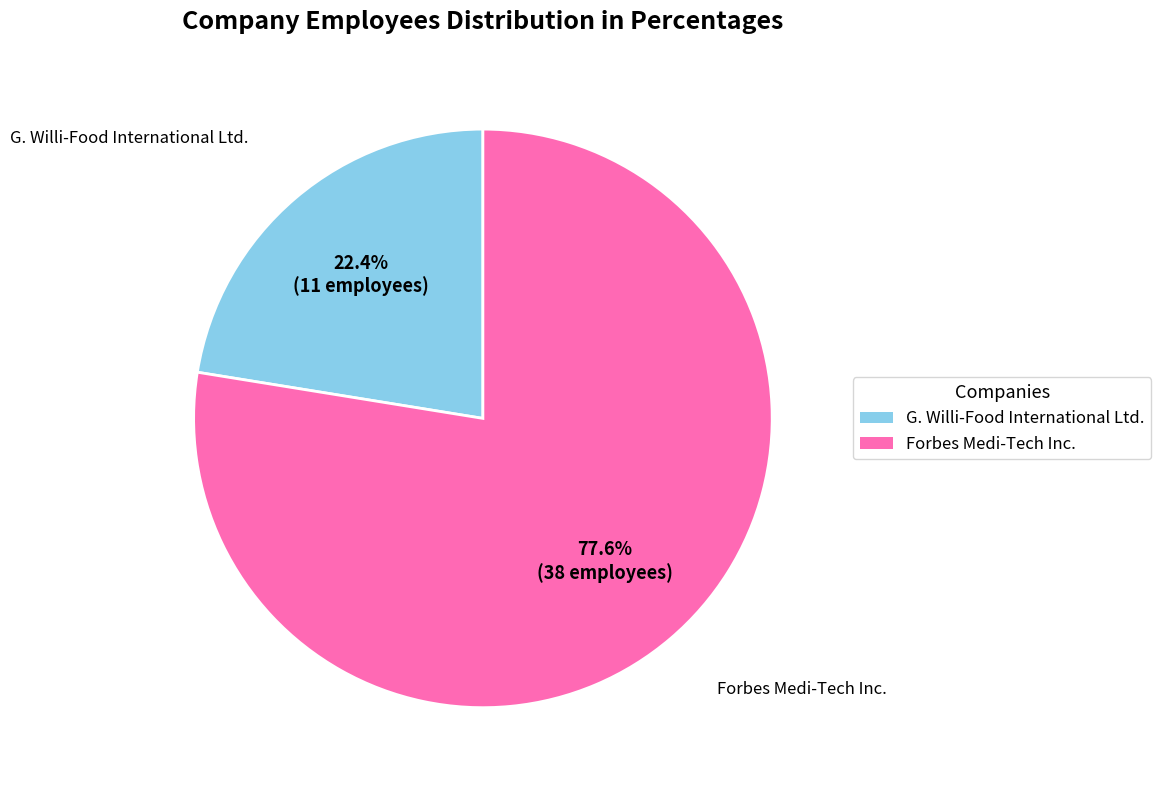

How many slices are in this pie chart?

2